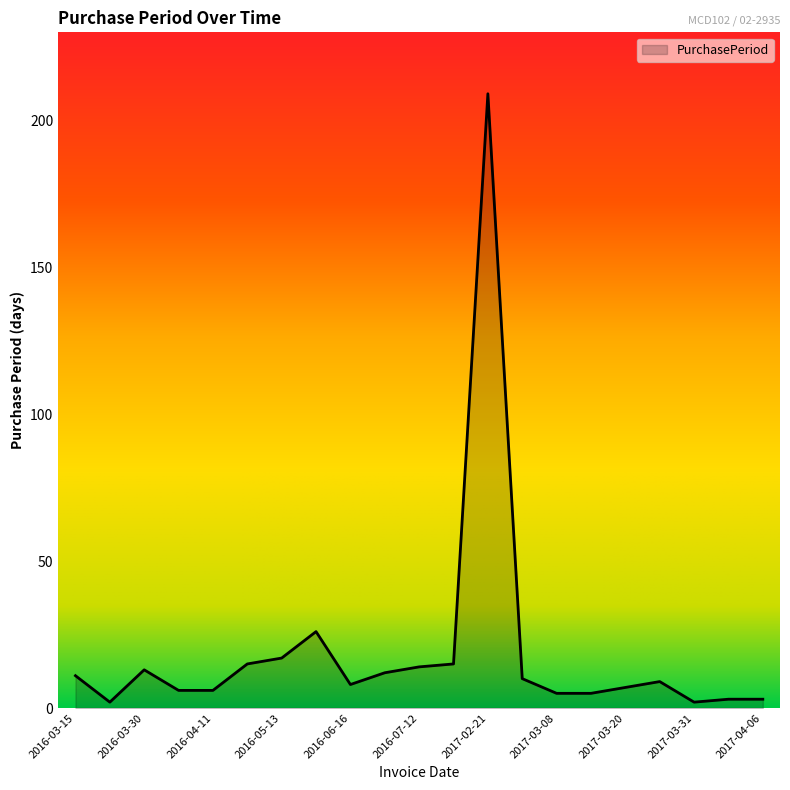

What is the difference between the maximum and minimum values?

207